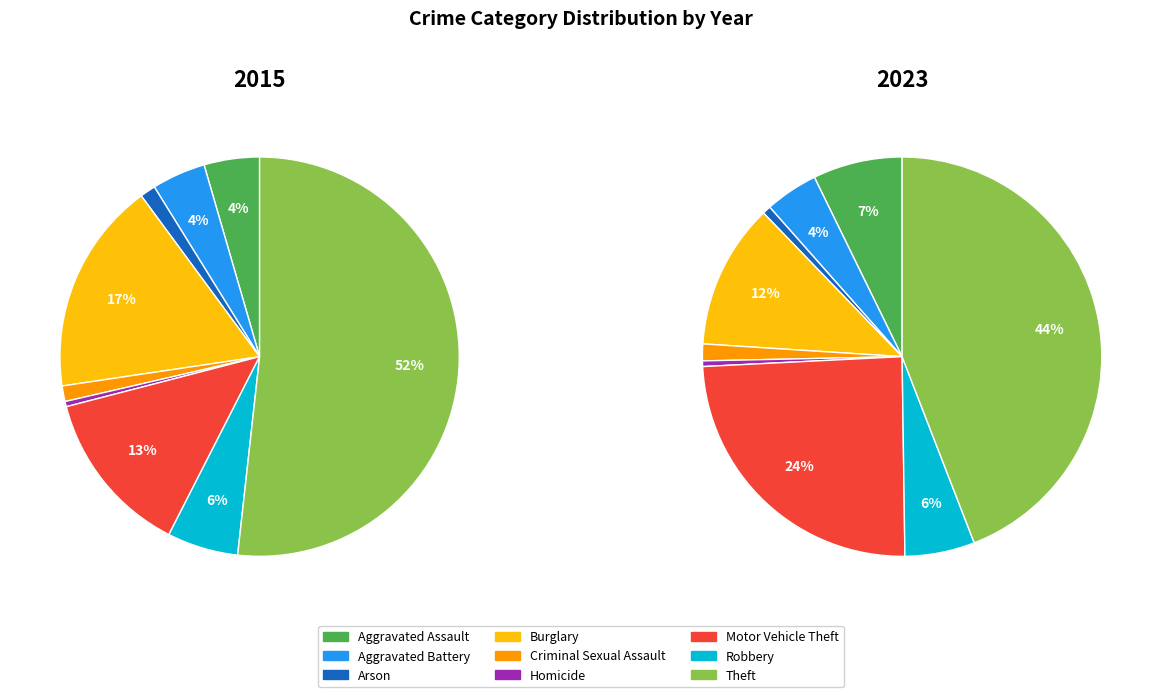

What is the change in value from Aggravated Battery to Theft?

+176